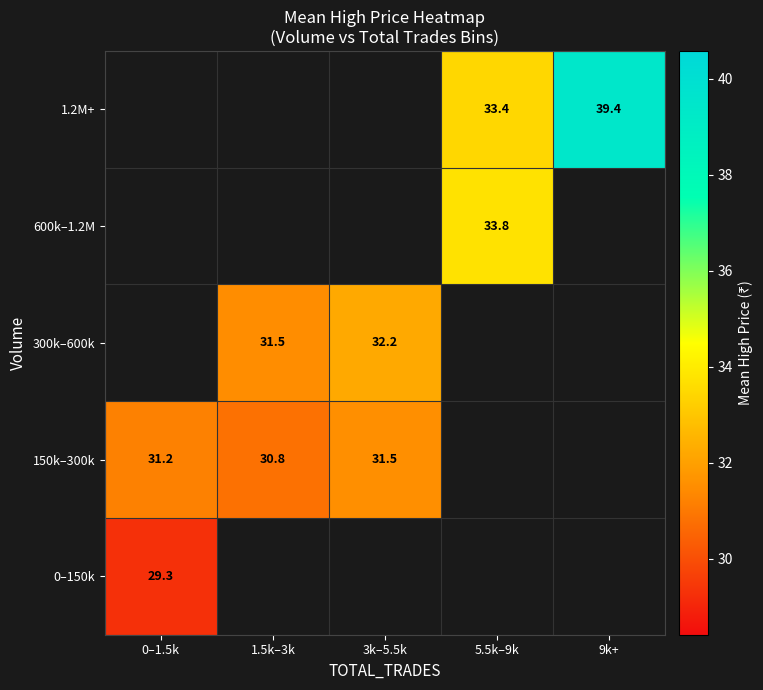

Is it true that 0–150k equals 18.0 at 0–1.5k?

False